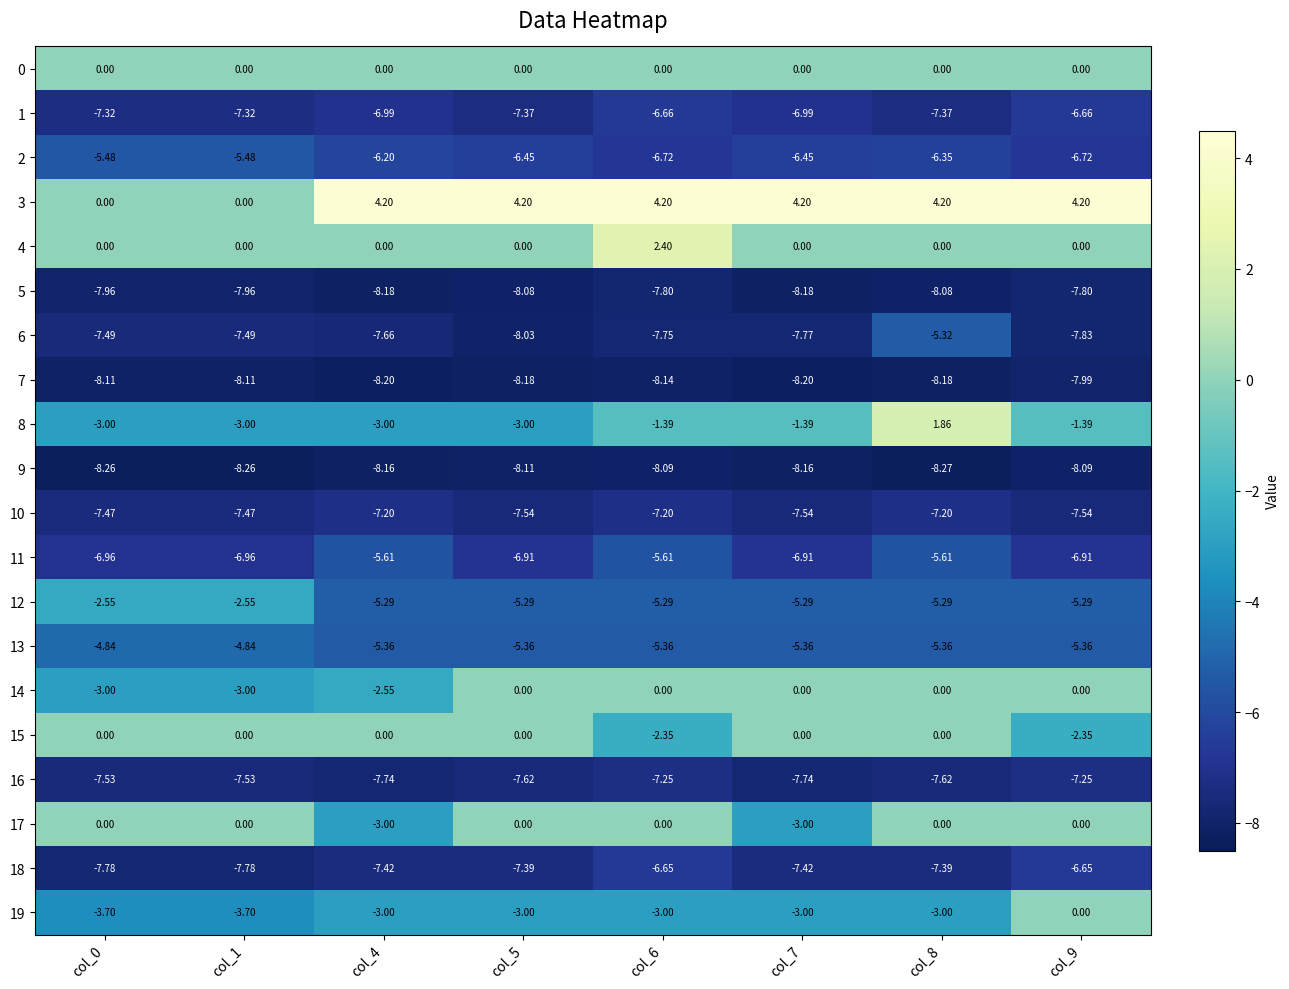

Is the value of 13 at col_9 greater than the value of 11 at col_4?

Yes